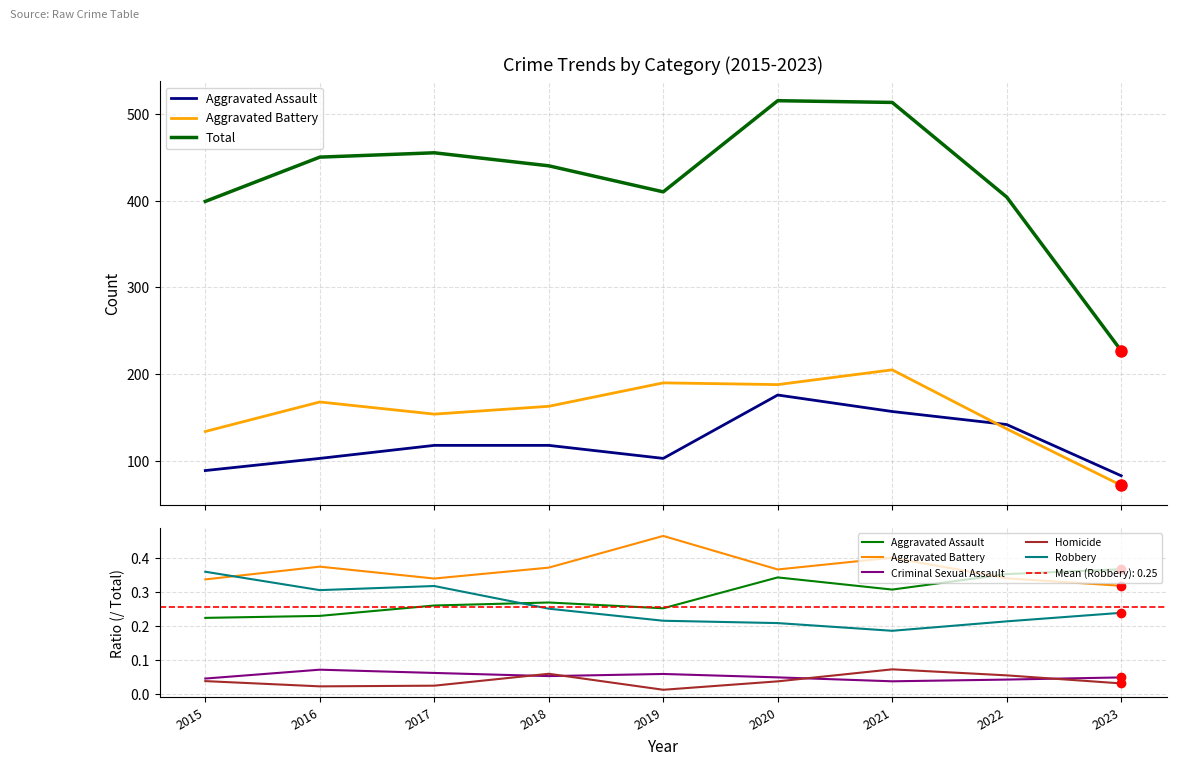

Where is the first local minimum for Aggravated Assault?

2019